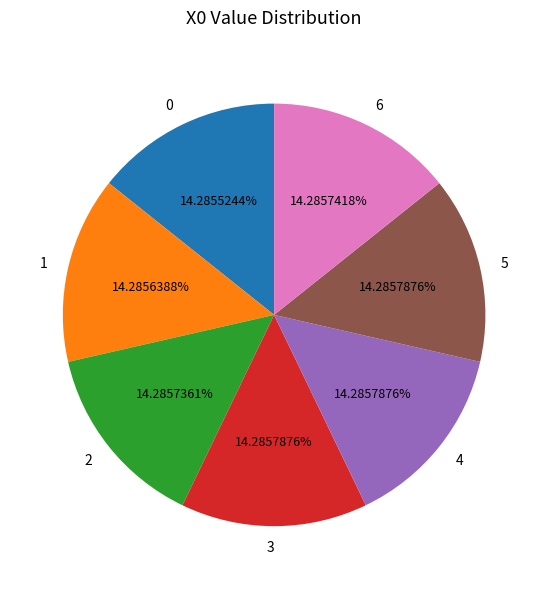

How much of the chart is everything except 5?

85.7%